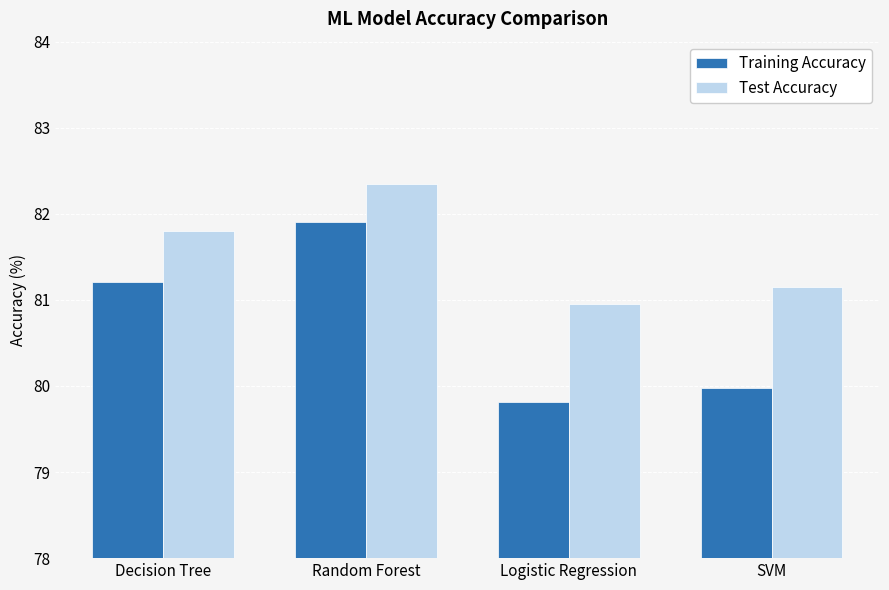

Which series has the largest range (max minus min)?

Training Accuracy